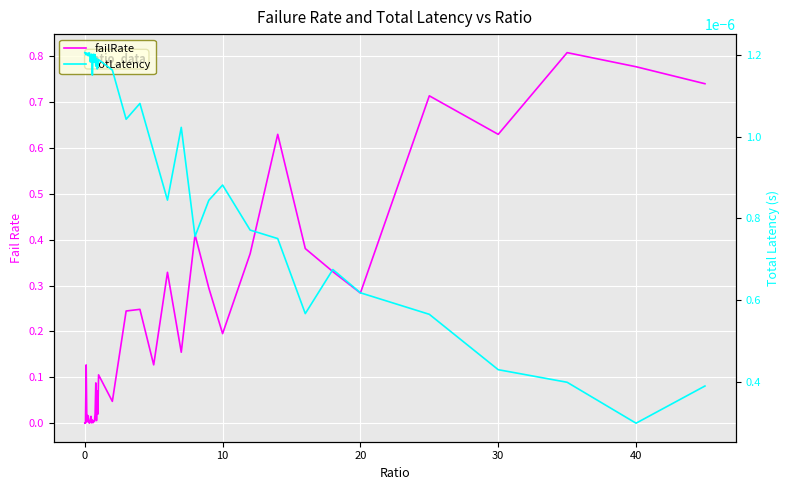

How many series are shown in this chart?

2